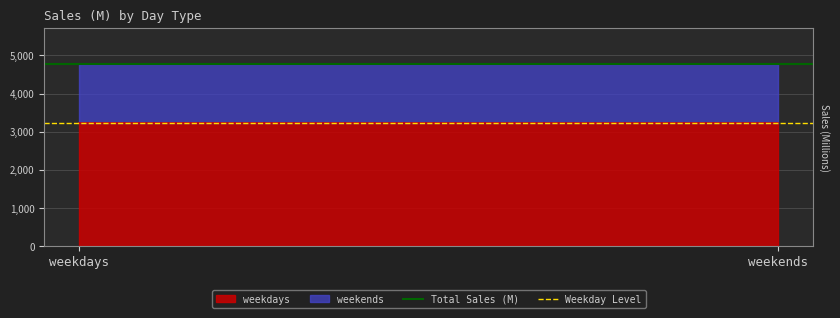

Between weekdays and weekends, which is larger?

weekdays